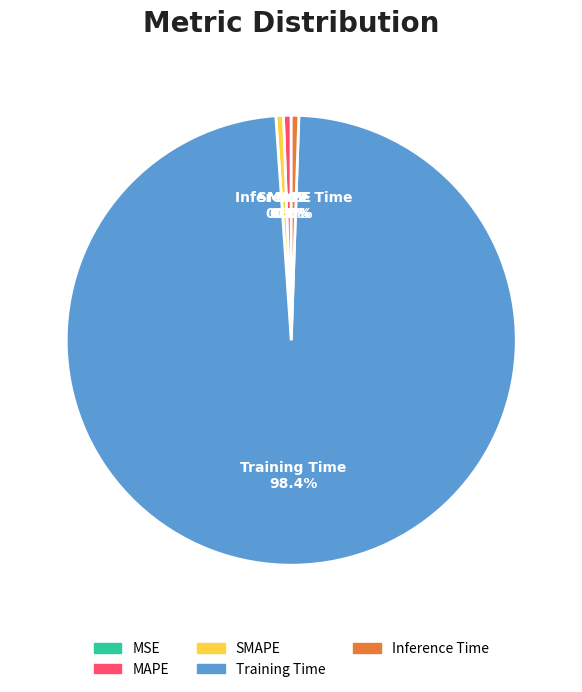

Do Training Time and MAPE together represent more than half of the pie?

Yes